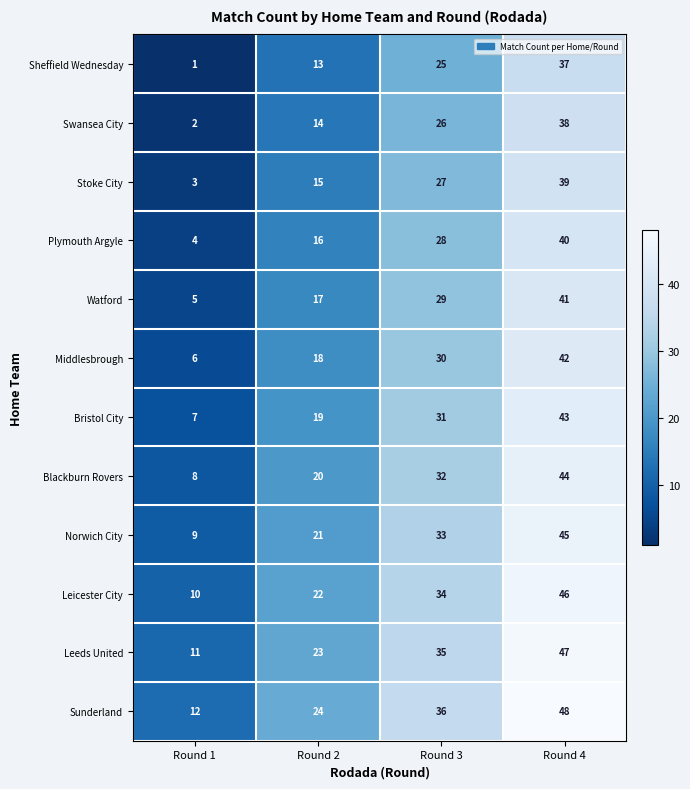

At Round 2, list the series in order from largest to smallest.

Sunderland, Leeds United, Leicester City, Norwich City, Blackburn Rovers, Bristol City, Middlesbrough, Watford, Plymouth Argyle, Stoke City, Swansea City, Sheffield Wednesday